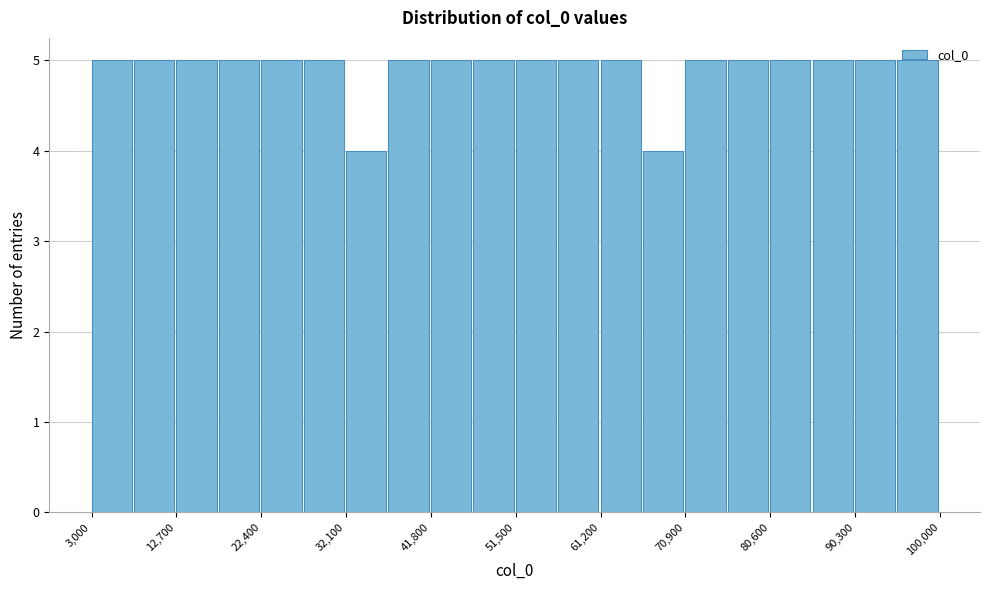

What is the height of the bar covering 32000 to 37000 on the x-axis? Neither the bar edges nor the heights are printed on the chart, so give them approximately, as read against the axes.

4